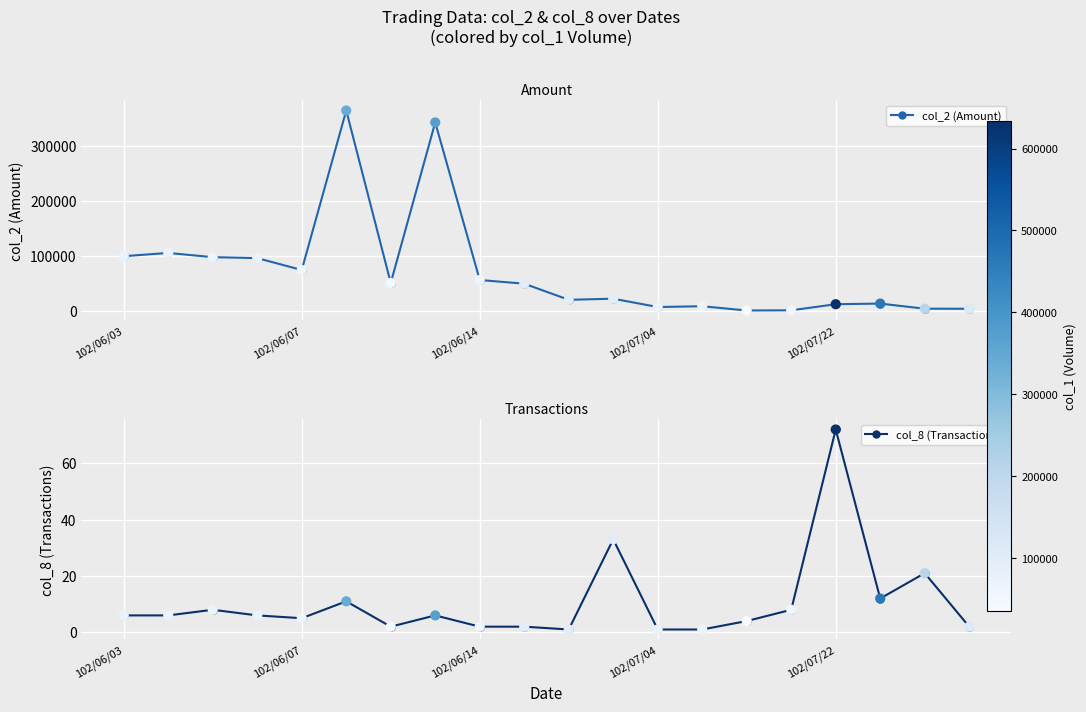

What are all the series names shown in the legend?

col_2 (Amount), col_8 (Transactions)